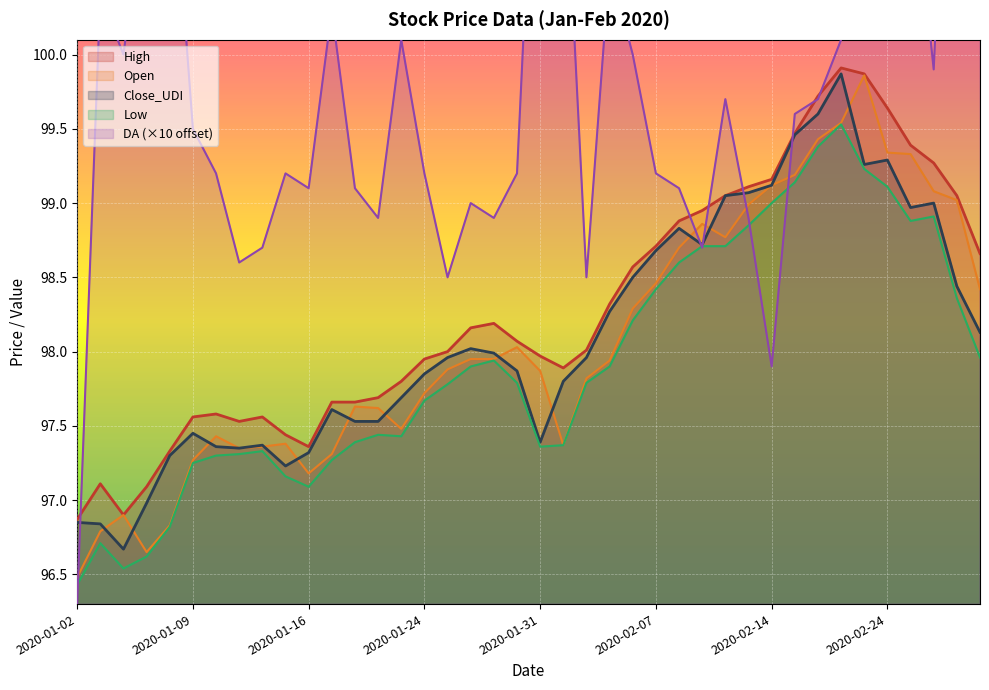

What is the total value across all series at 2020-01-13?

488.1